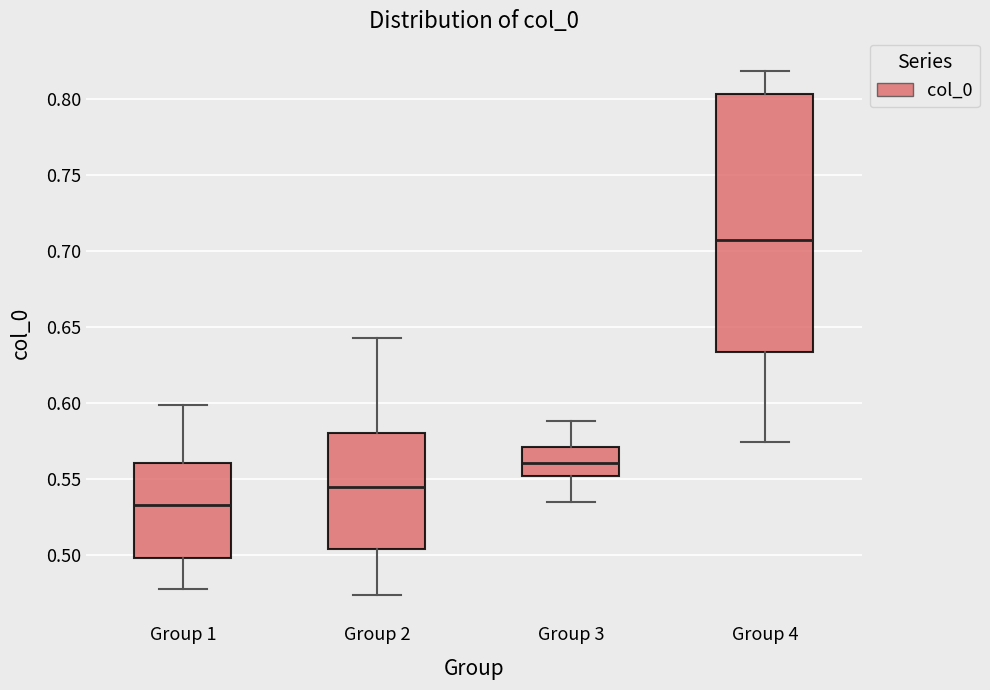

Reading left to right, transcribe this box plot: for each box, give where its median line is, the range the box spans, and where its two whiskers end, as read against the y-axis. The values are not printed on the chart, so give them approximately, as read against the axis.

Group 1: median 0.535, box 0.500 to 0.560, whiskers 0.480 to 0.600
Group 2: median 0.545, box 0.505 to 0.580, whiskers 0.475 to 0.645
Group 3: median 0.560, box 0.550 to 0.570, whiskers 0.535 to 0.590
Group 4: median 0.705, box 0.635 to 0.805, whiskers 0.575 to 0.820